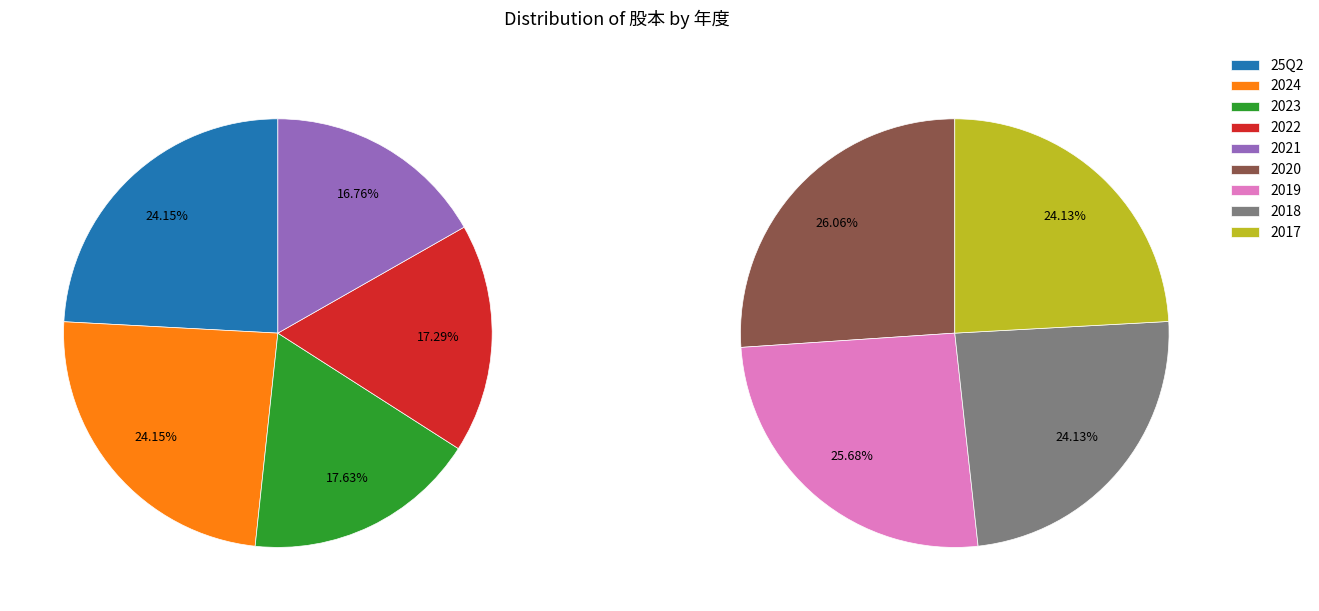

Is the sum of 2022 and 2021 greater than half?

No